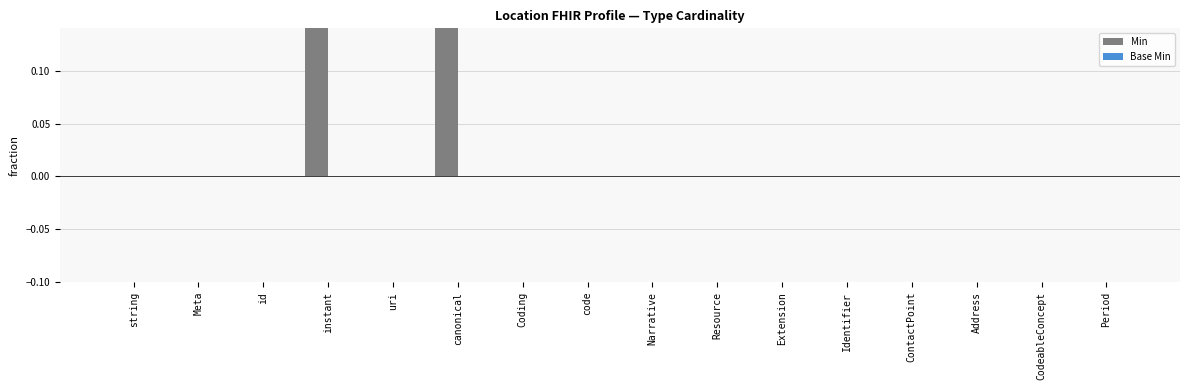

Which series has the largest range (max minus min)?

Min